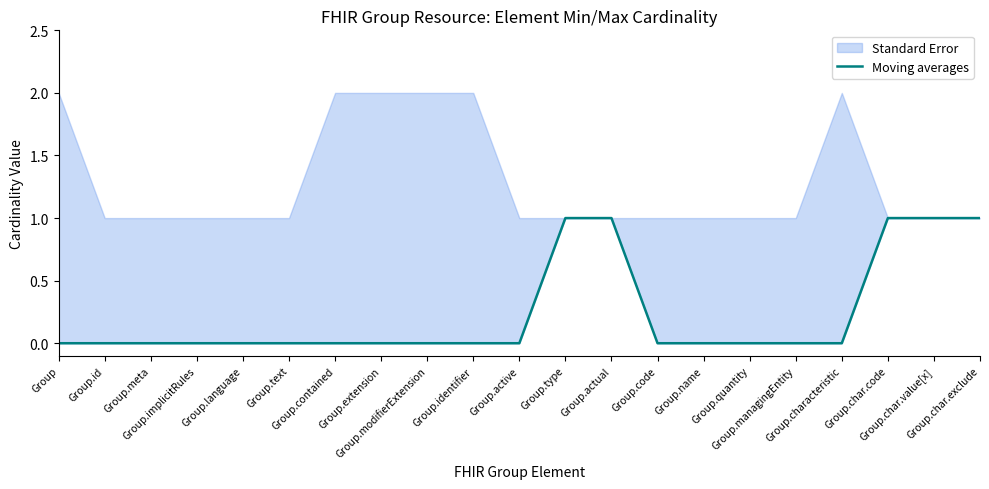

List the labels in order of value, largest first.

Group.type, Group.actual, Group.char.code, Group.char.value[x], Group.char.exclude, Group, Group.id, Group.meta, Group.implicitRules, Group.language, Group.text, Group.contained, Group.extension, Group.modifierExtension, Group.identifier, Group.active, Group.code, Group.name, Group.quantity, Group.managingEntity, Group.characteristic